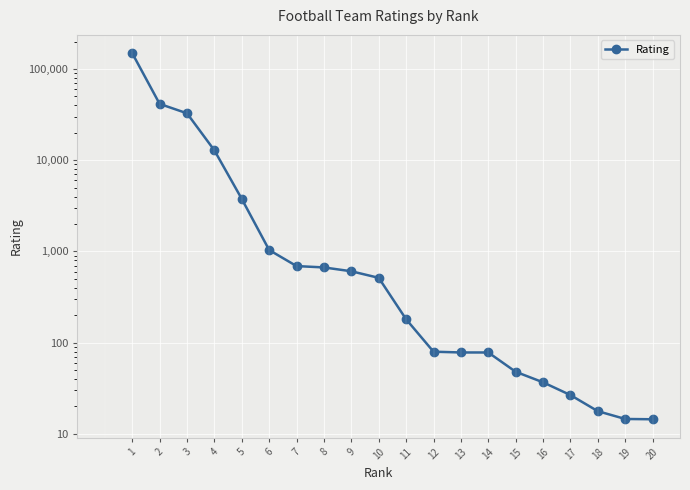

Rank the categories by value from lowest to highest.

20, 19, 18, 17, 16, 15, 14, 13, 12, 11, 10, 9, 8, 7, 6, 5, 4, 3, 2, 1